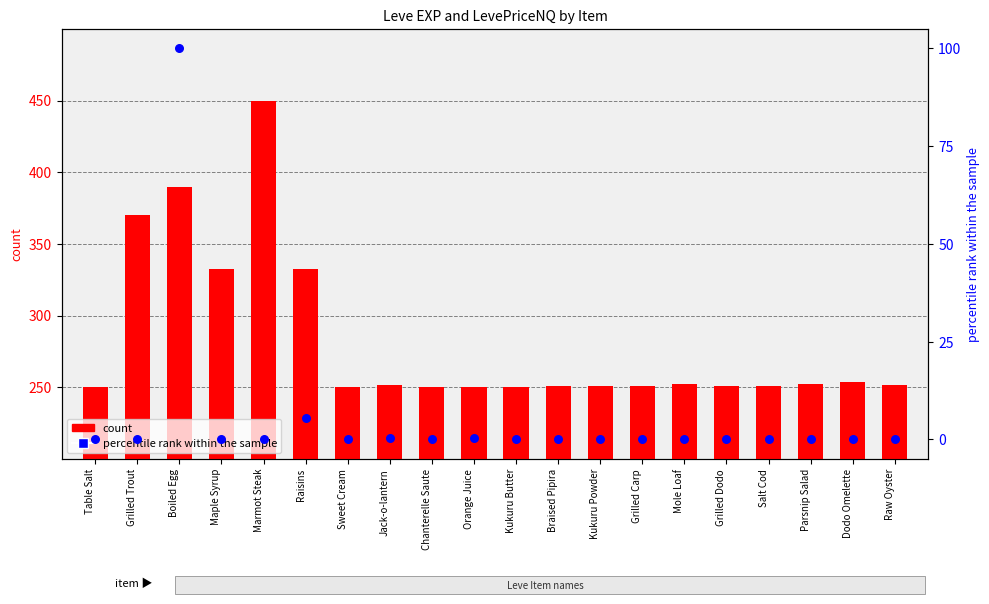

Which series contains the lowest Y value?

percentile rank within the sample